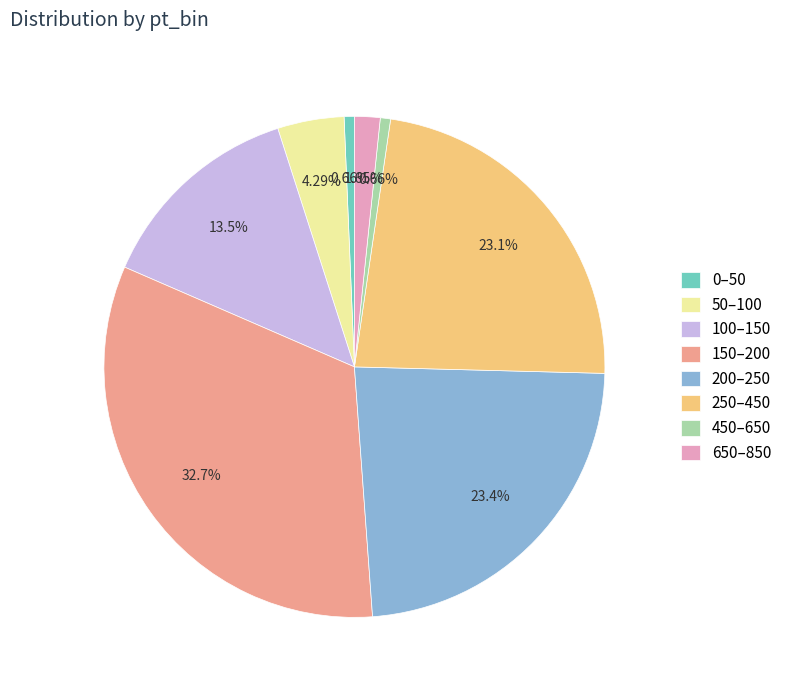

True or false: 450–650 accounts for 1% of the total.

True